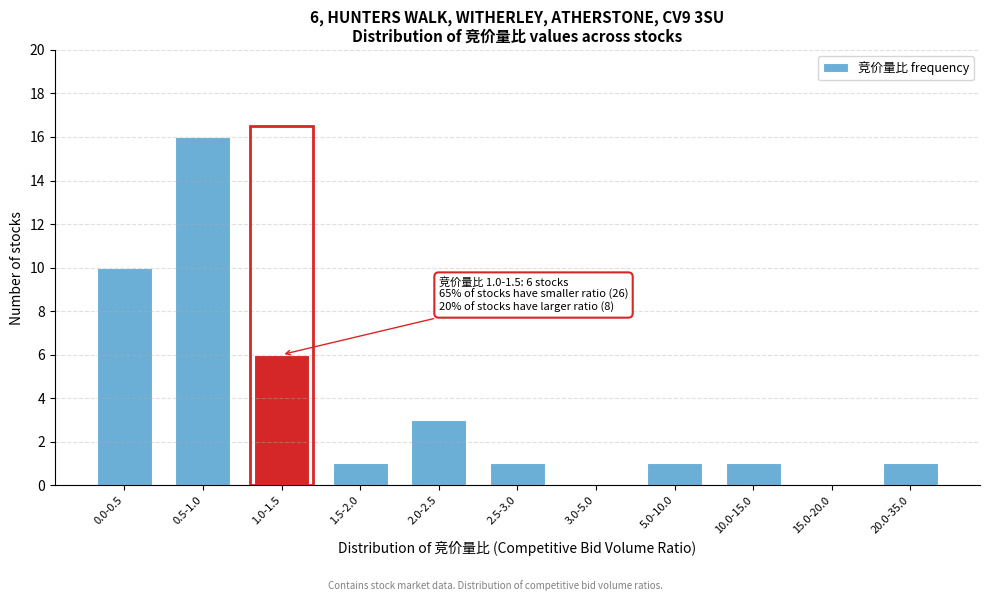

Reading left to right, list all the values displayed in this chart.

0.0-0.5=10	0.5-1.0=16	1.0-1.5=6	1.5-2.0=1	2.0-2.5=3	2.5-3.0=1	3.0-5.0=0	5.0-10.0=1	10.0-15.0=1	15.0-20.0=0	20.0-35.0=1